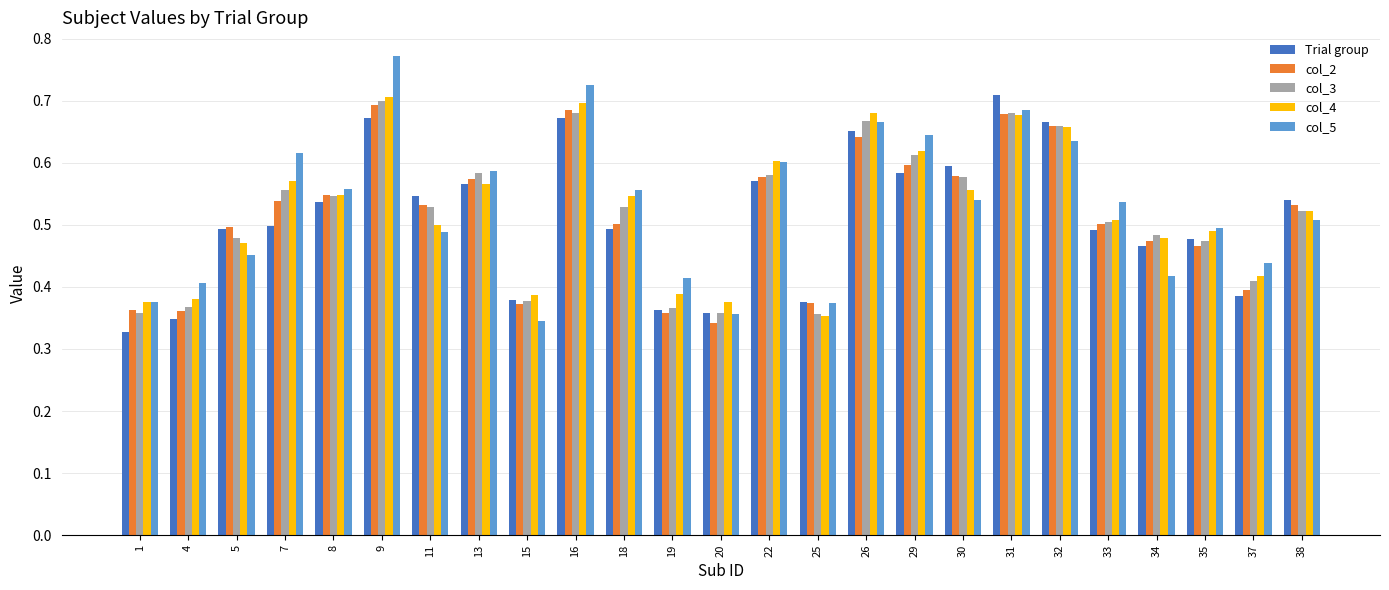

What is the sum of the col_2 values at 11 and 25?

0.9